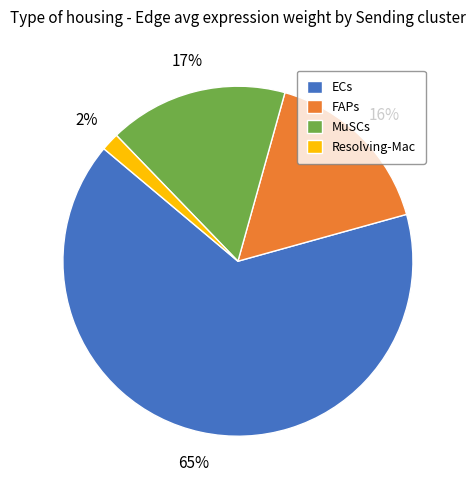

What is the smallest slice in the pie chart?

Resolving-Mac